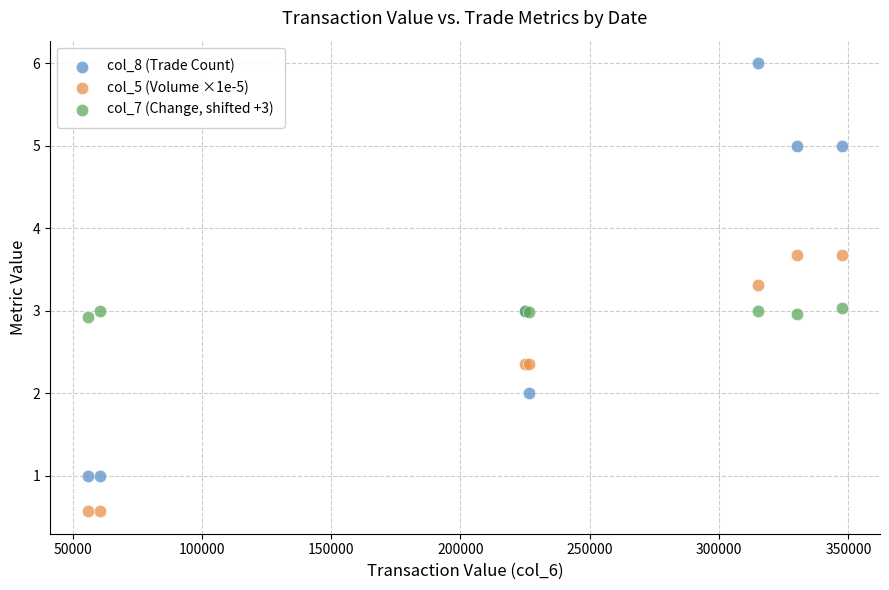

What are all the series names shown in the legend?

col_8 (Trade Count), col_5 (Volume ×1e-5), col_7 (Change, shifted +3)